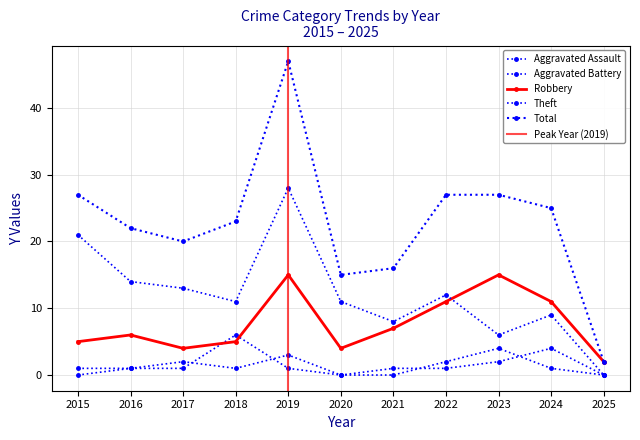

Which category has the lowest value across all series?

2015